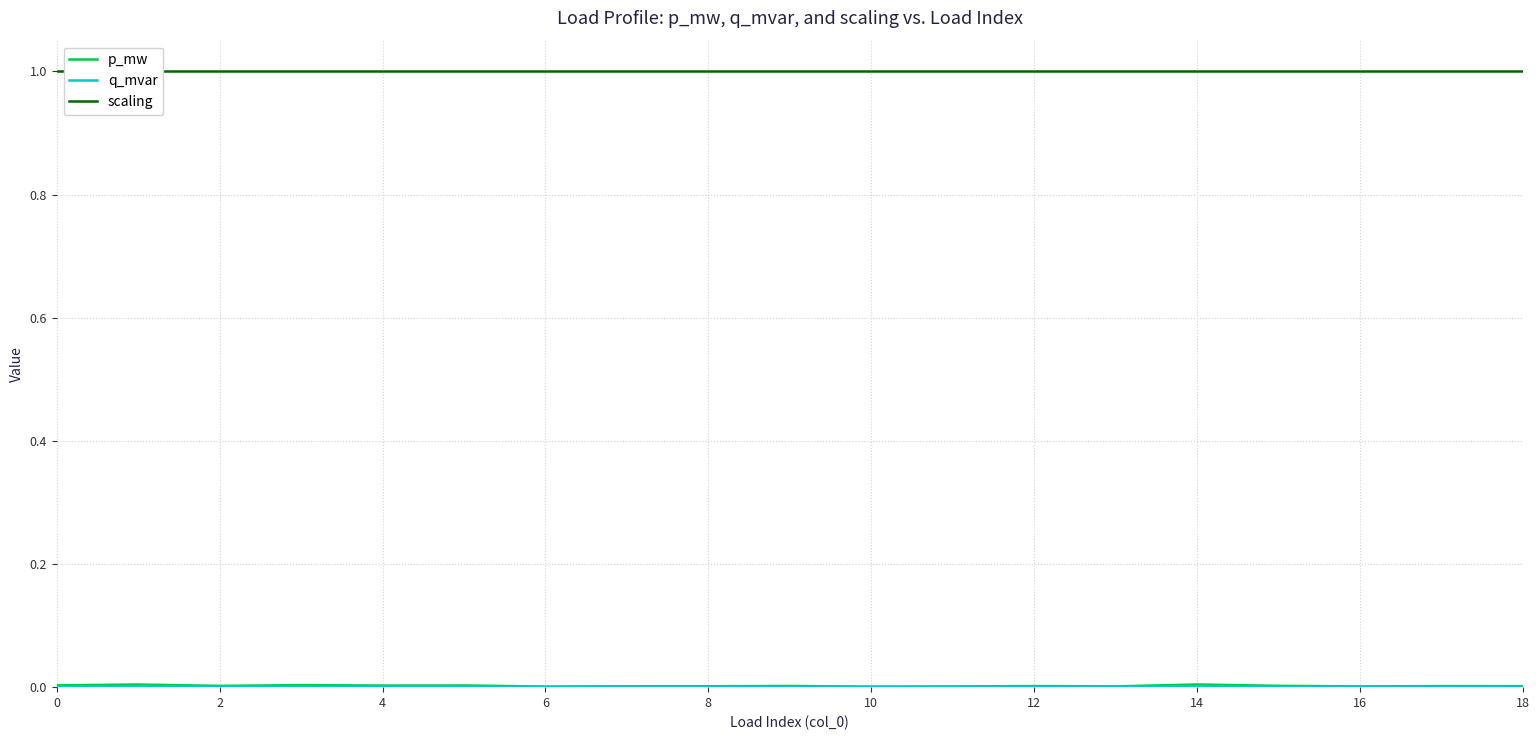

Which label corresponds to the smallest value in the chart?

10